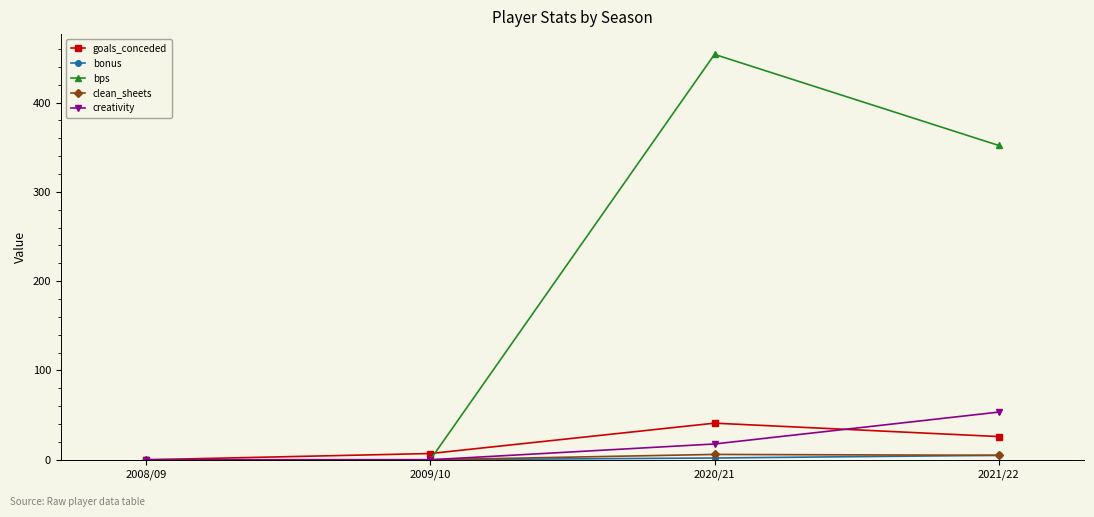

What is the sum of all clean_sheets values?

11.0